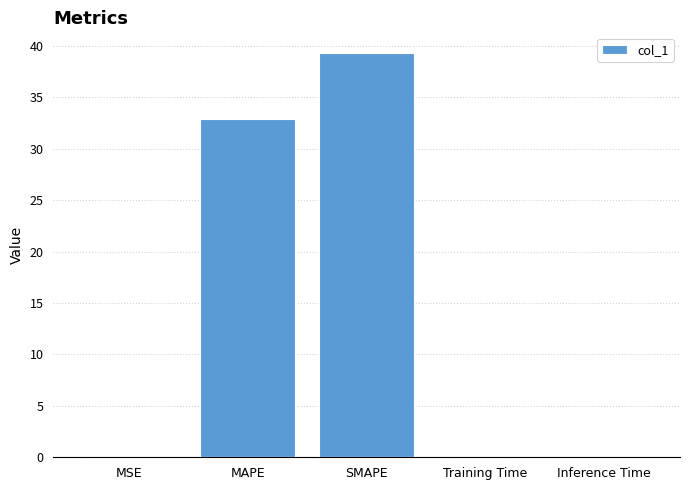

How many categories are shown in the chart?

5